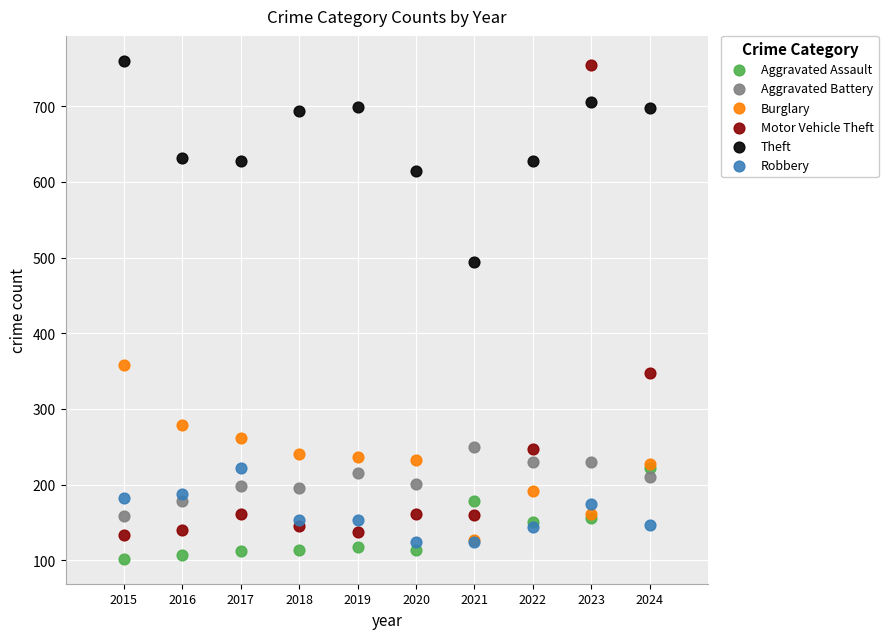

Across all series, what Y value is closest to 431?

494